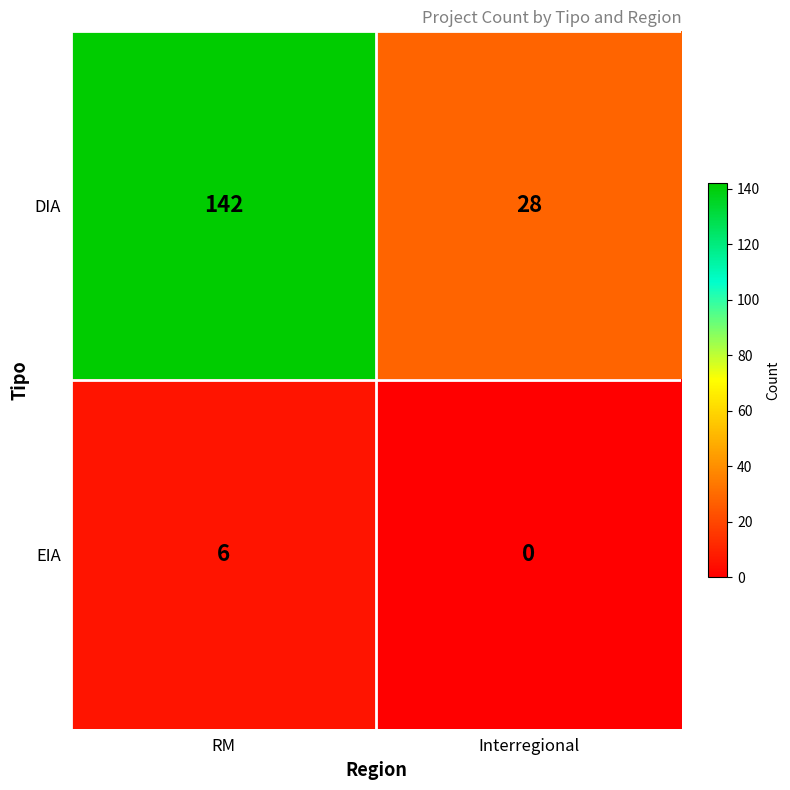

What is the difference between the maximum and minimum values in the DIA series?

114